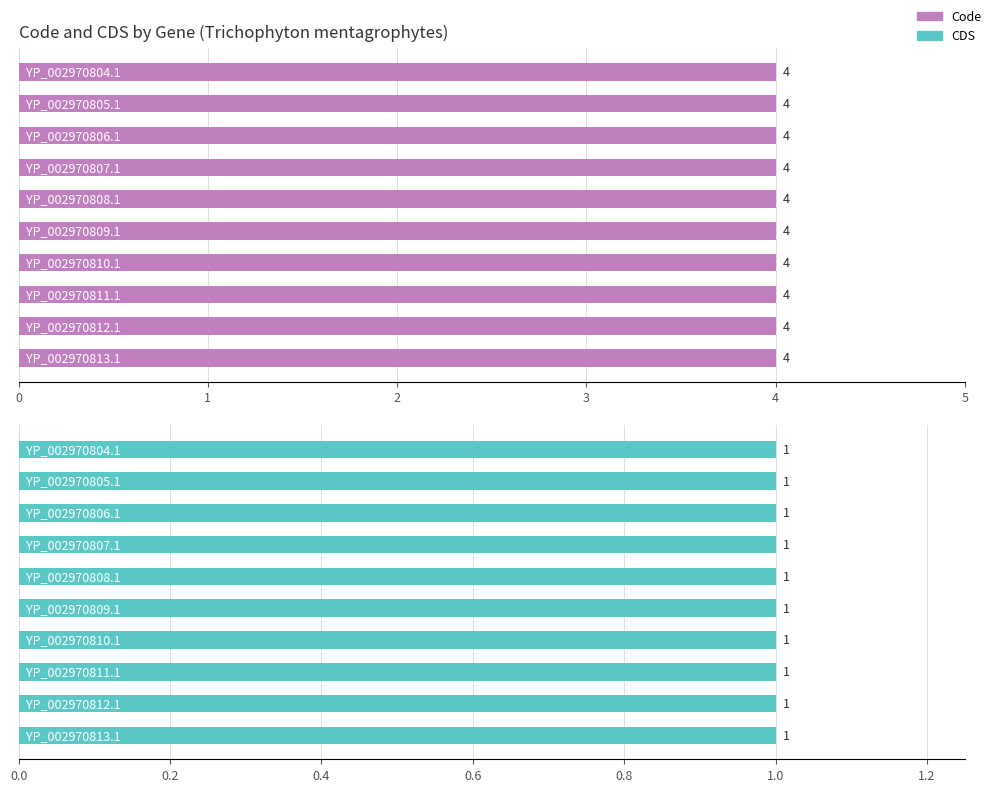

At which label is CDS closest to 1?

YP_002970804.1